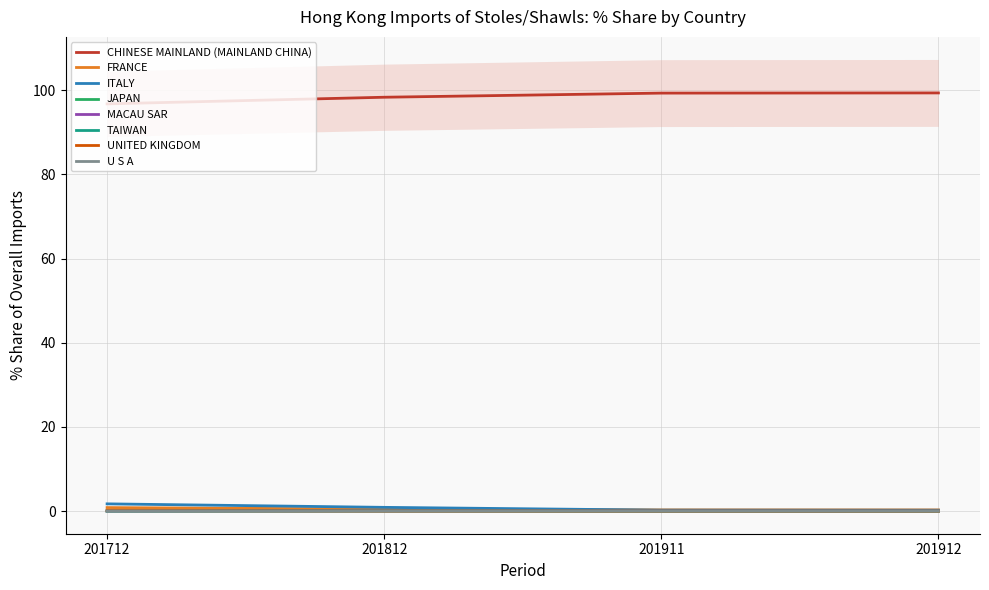

The value of 201911_% Share at FRANCE is 0.4. True or false?

False